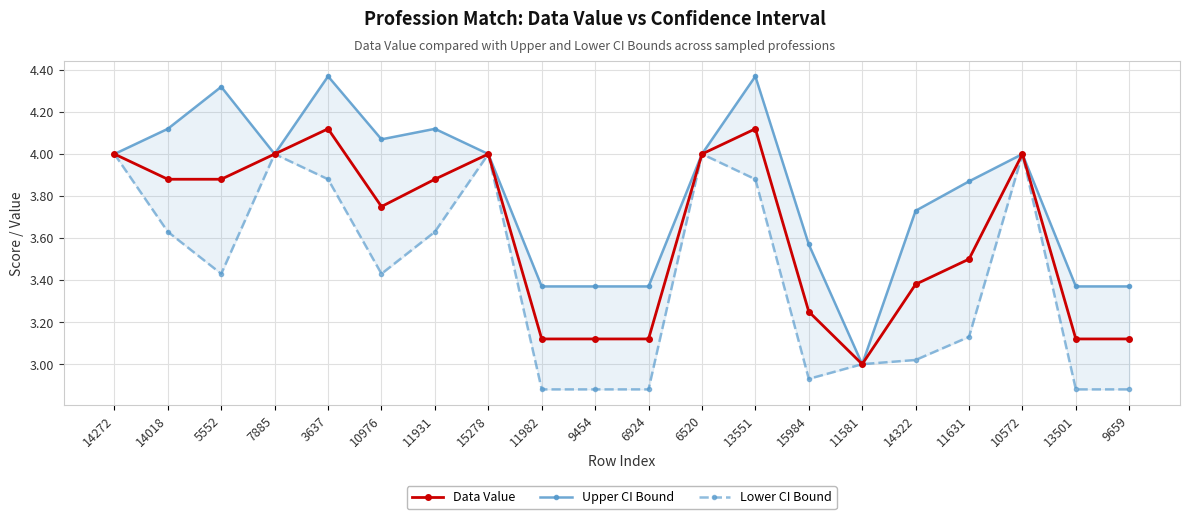

At which category does the chart reach its peak across all series?

3637